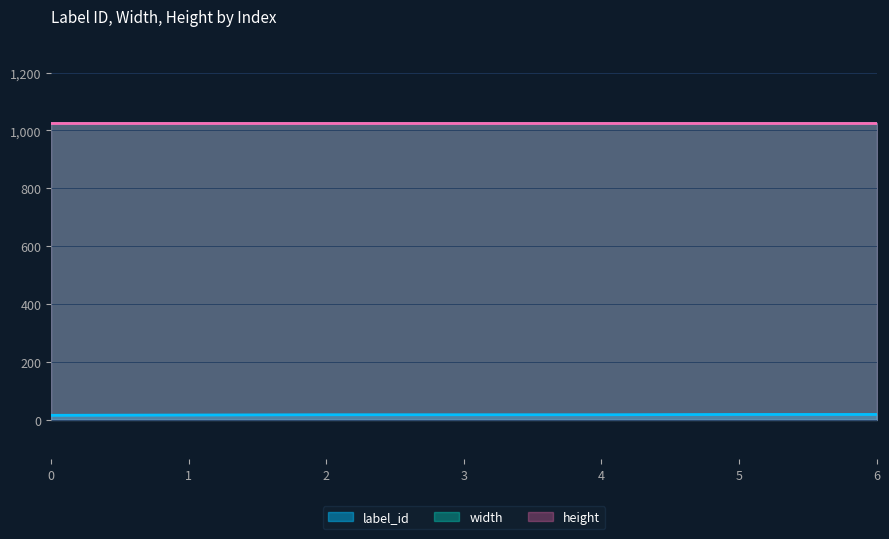

True or false: label_id has more than 0 interior local peaks.

False